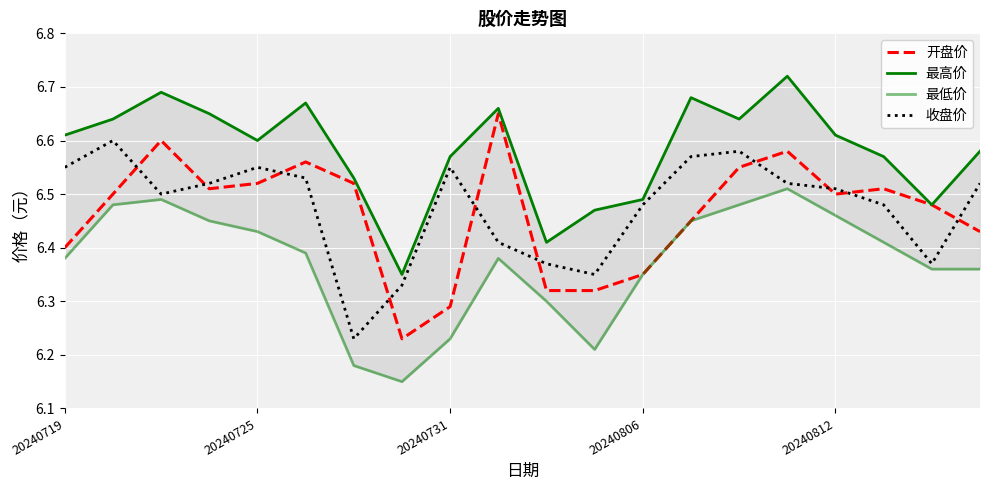

Is it true that 收盘价 equals 8.6 at 20240812?

False